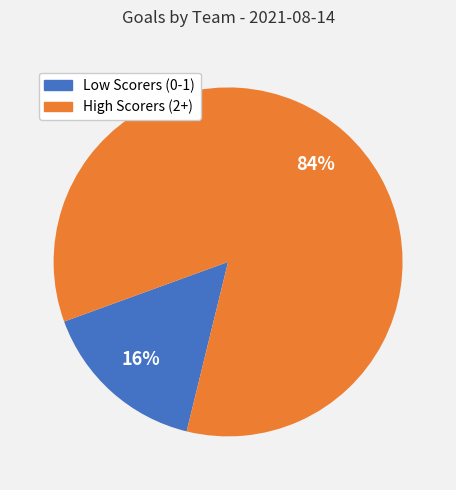

Does any single category account for the majority?

Yes